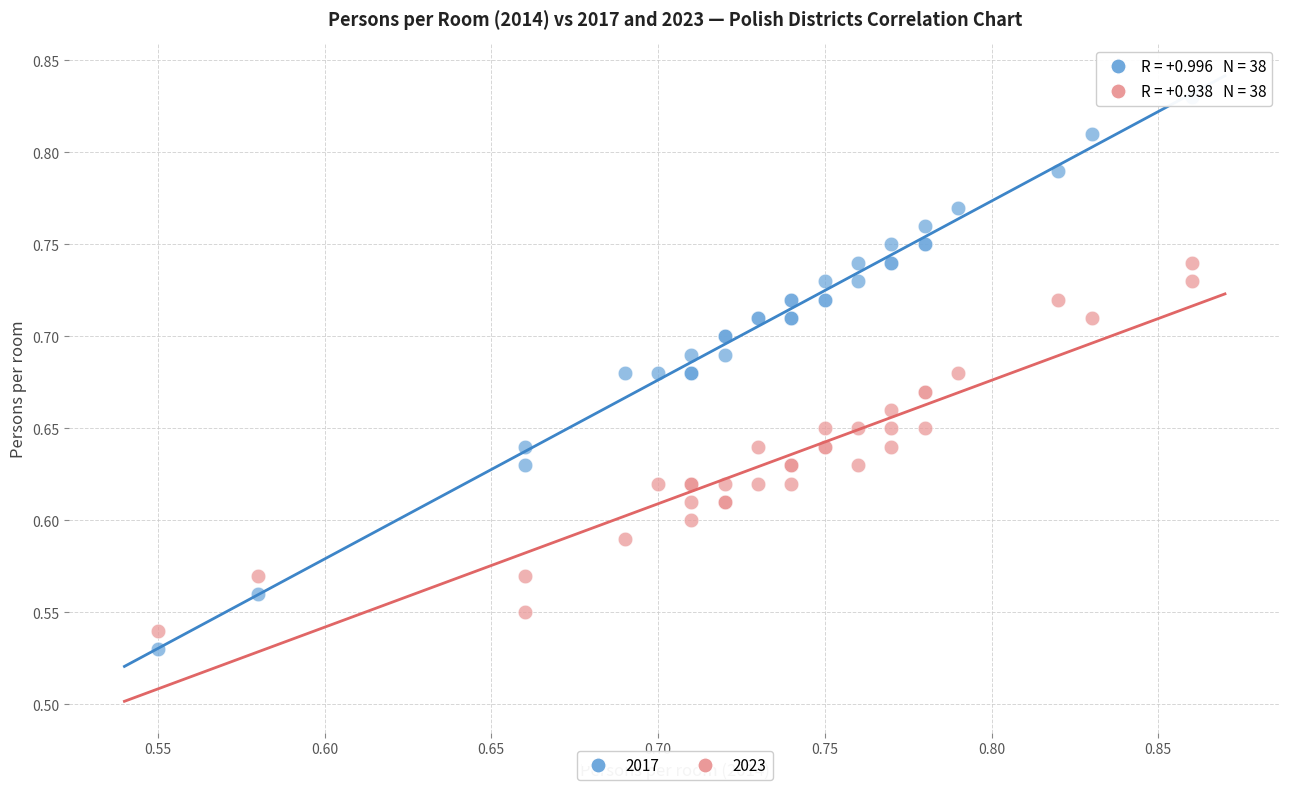

Which series contains the highest Y value?

2017